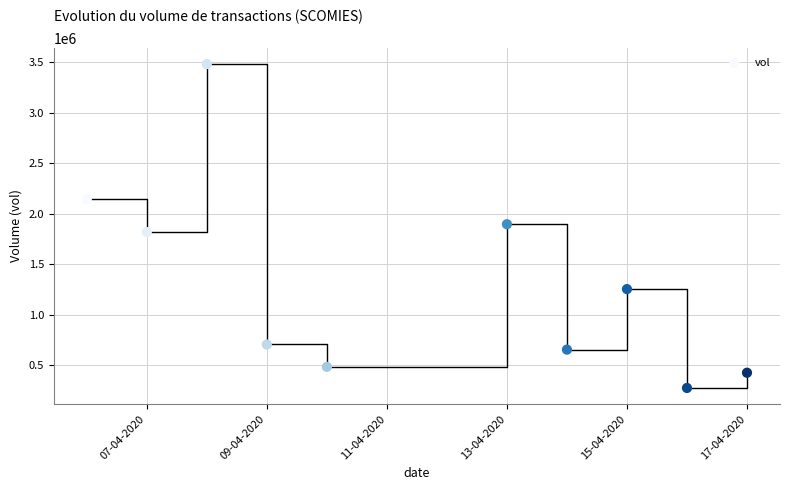

What is the average Y value?

1313200